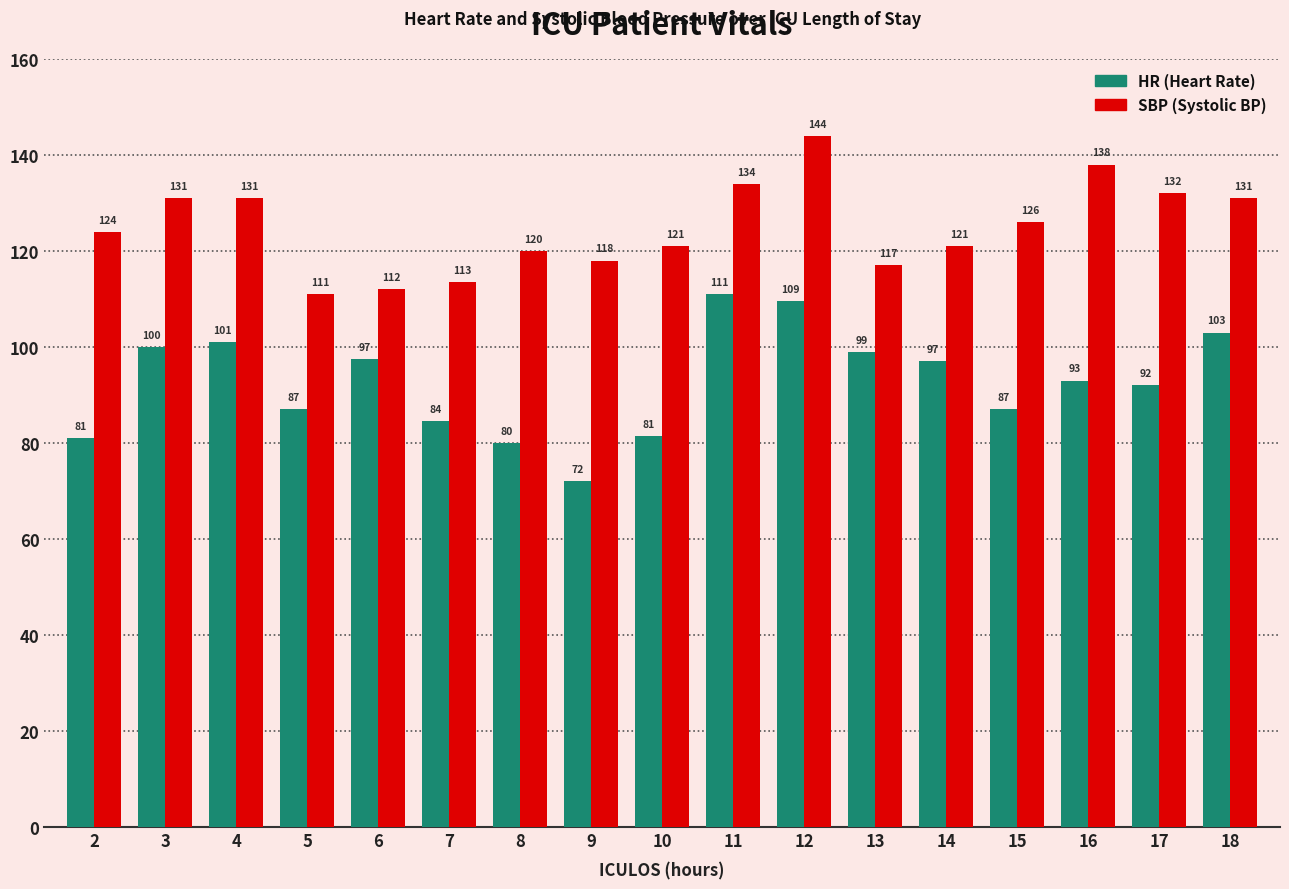

What is the total value across all series at 2?

205.0